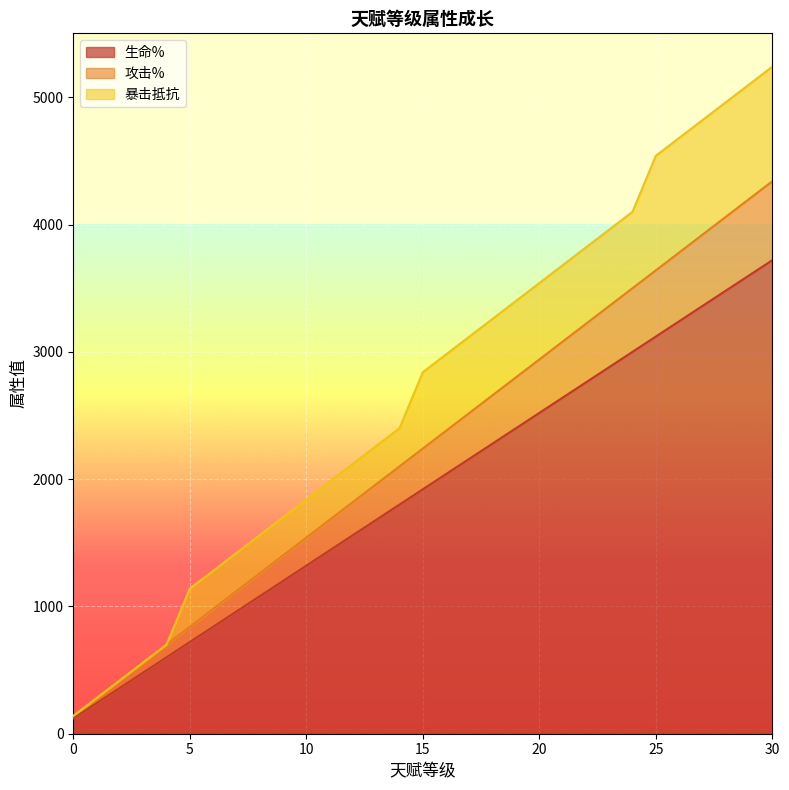

What is the highest value of the 生命% series?

3720